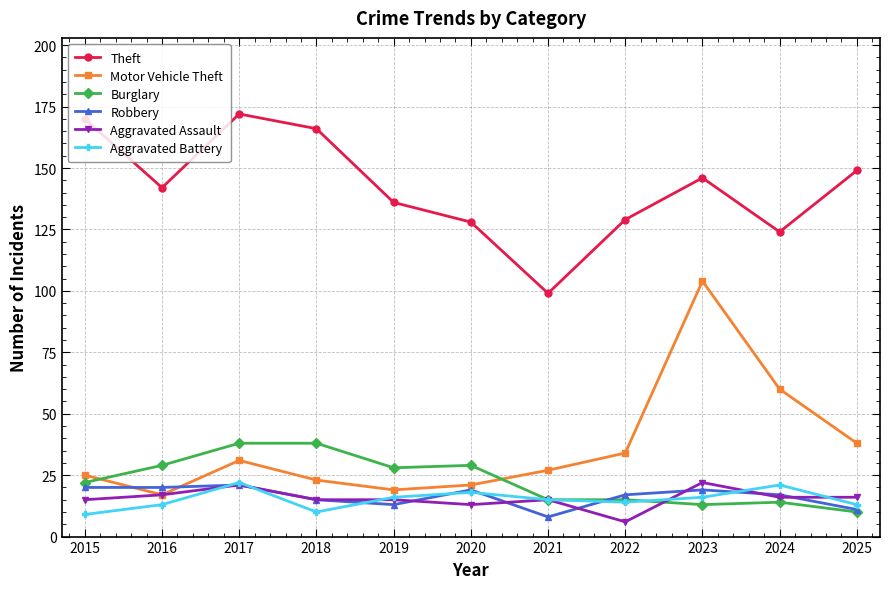

True or false: Aggravated Battery and Motor Vehicle Theft intersect in this chart.

False